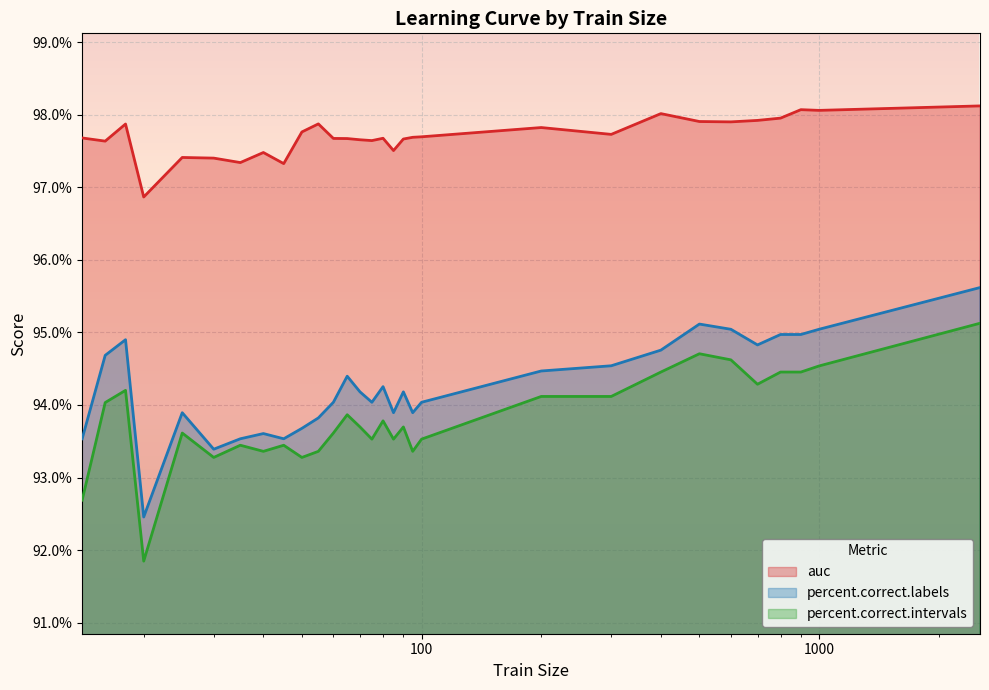

What are all the series names shown in the legend?

auc, percent.correct.labels, percent.correct.intervals